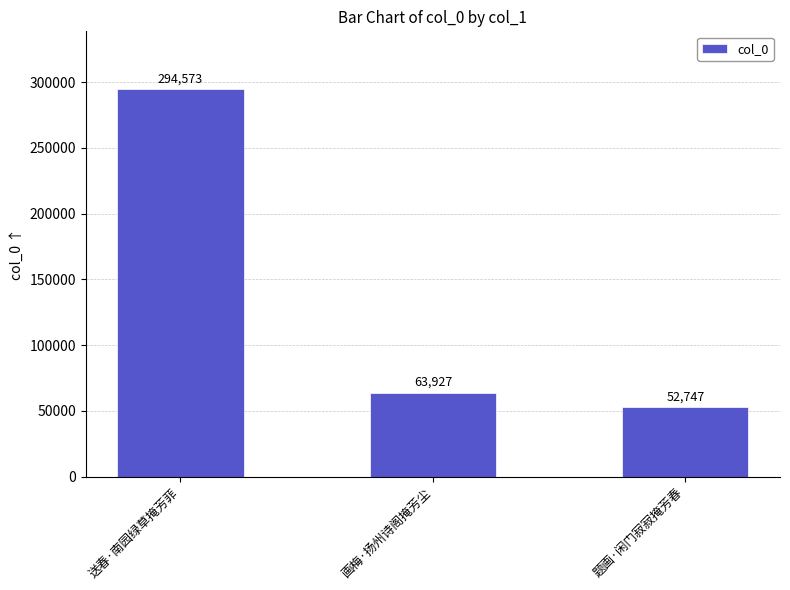

Are the bars horizontal?

No